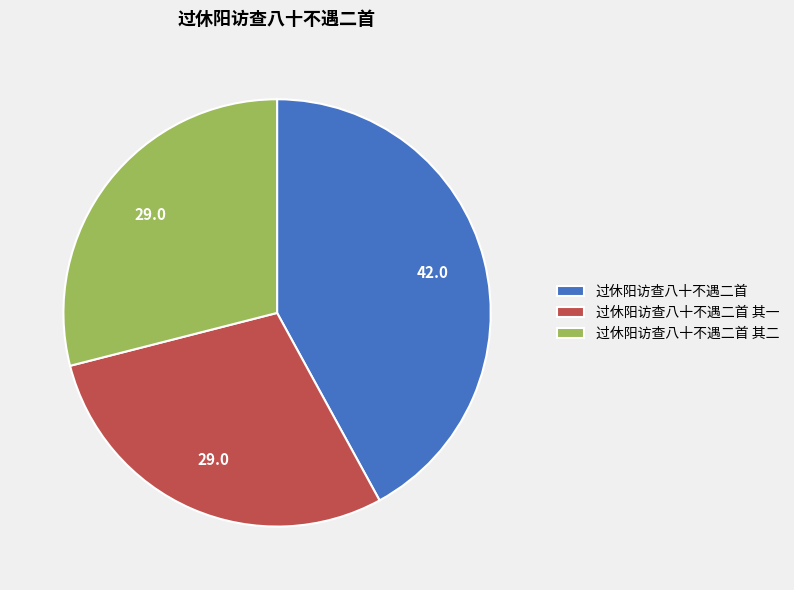

Which slice is the largest?

过休阳访查八十不遇二首